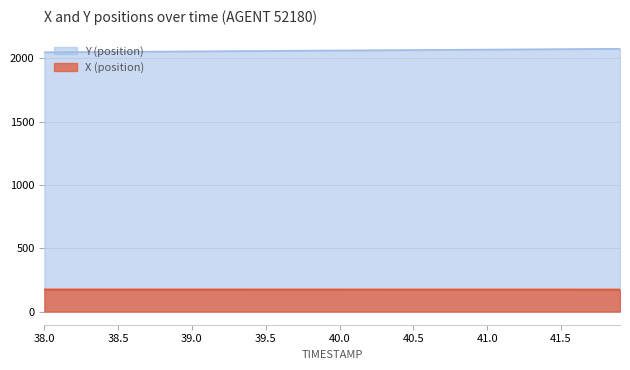

At 40.0, list the series in order from smallest to largest.

X (position), Y (position)